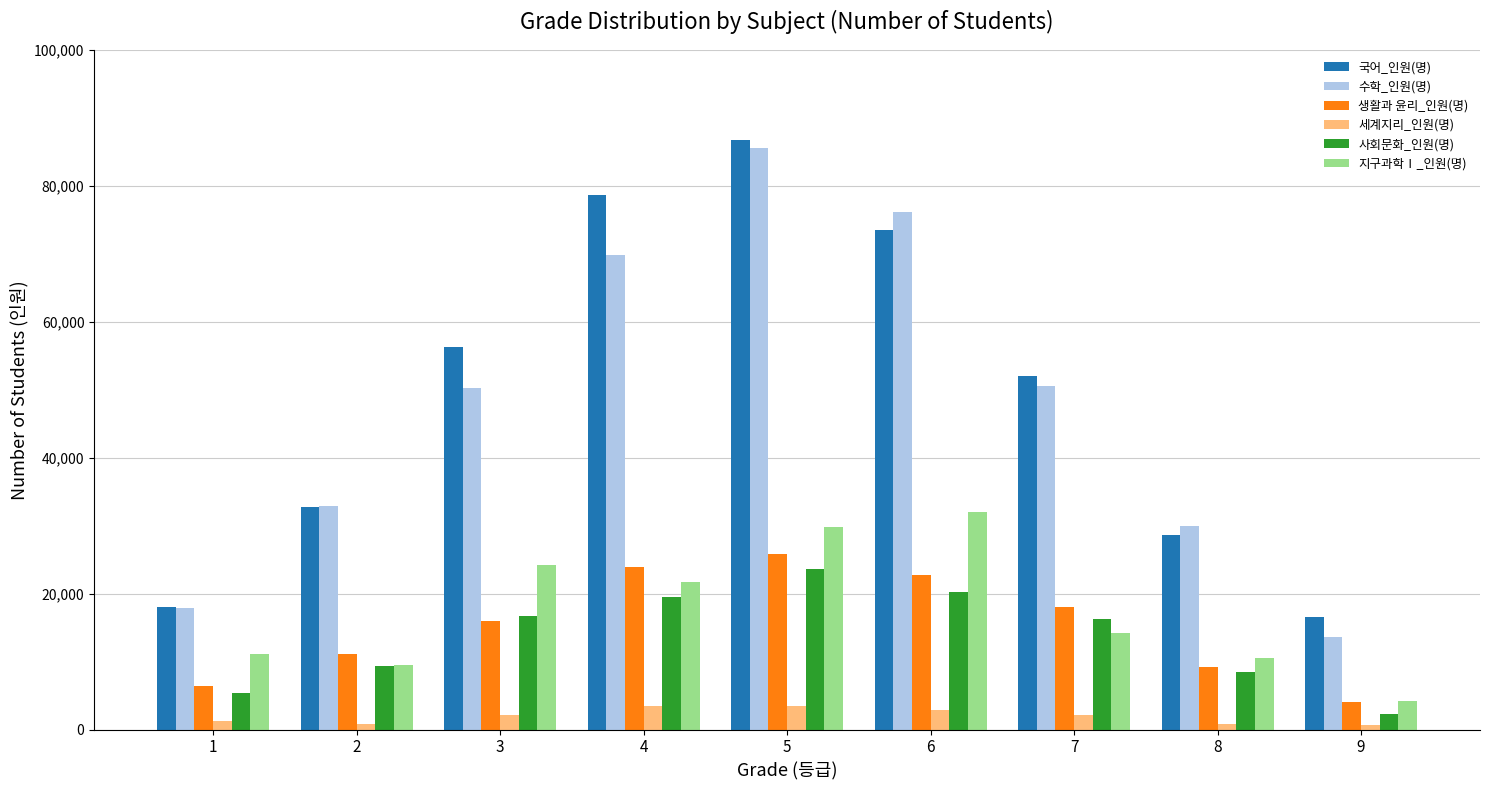

Are the bars grouped side by side (vs. stacked)?

Yes